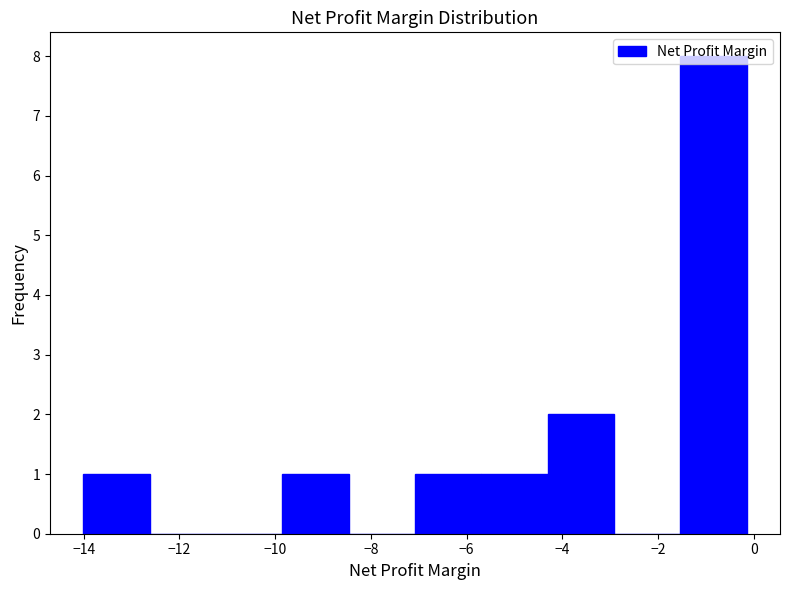

Over which range of the x-axis is the bar tallest?

-1.6 to -0.2